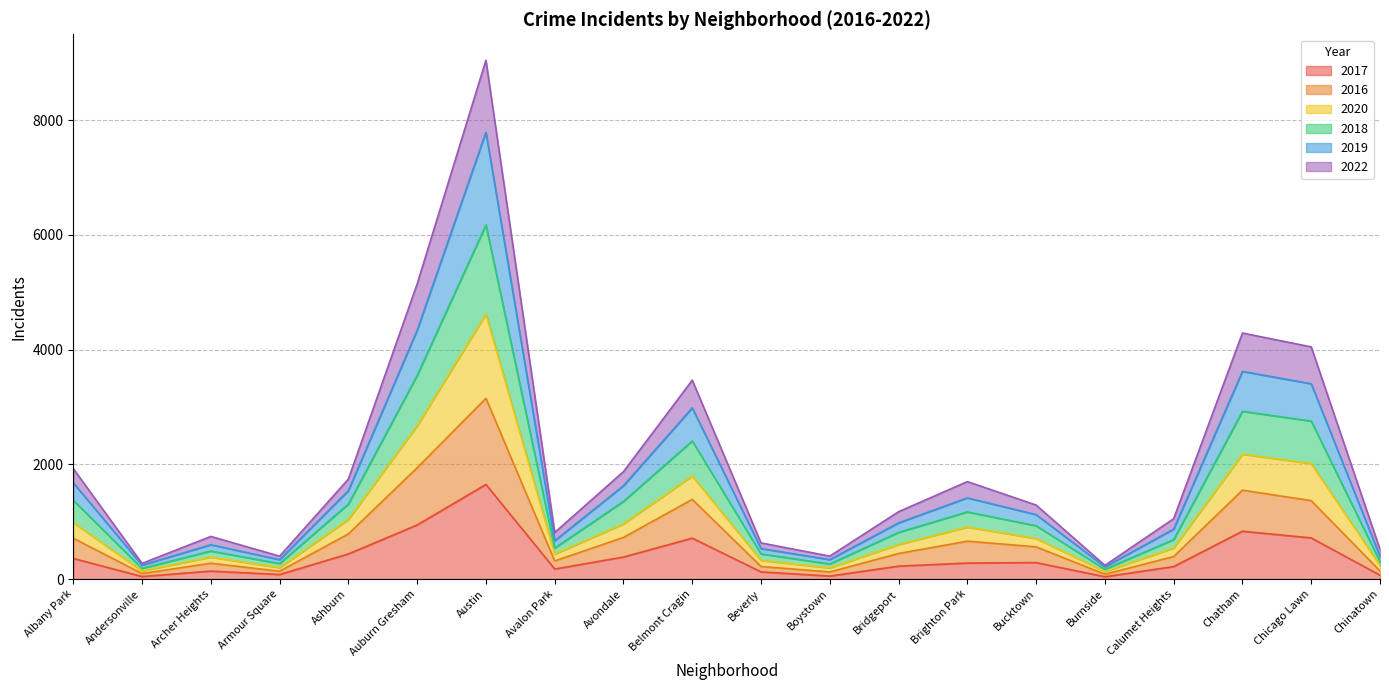

How many categories are shown in the chart?

20